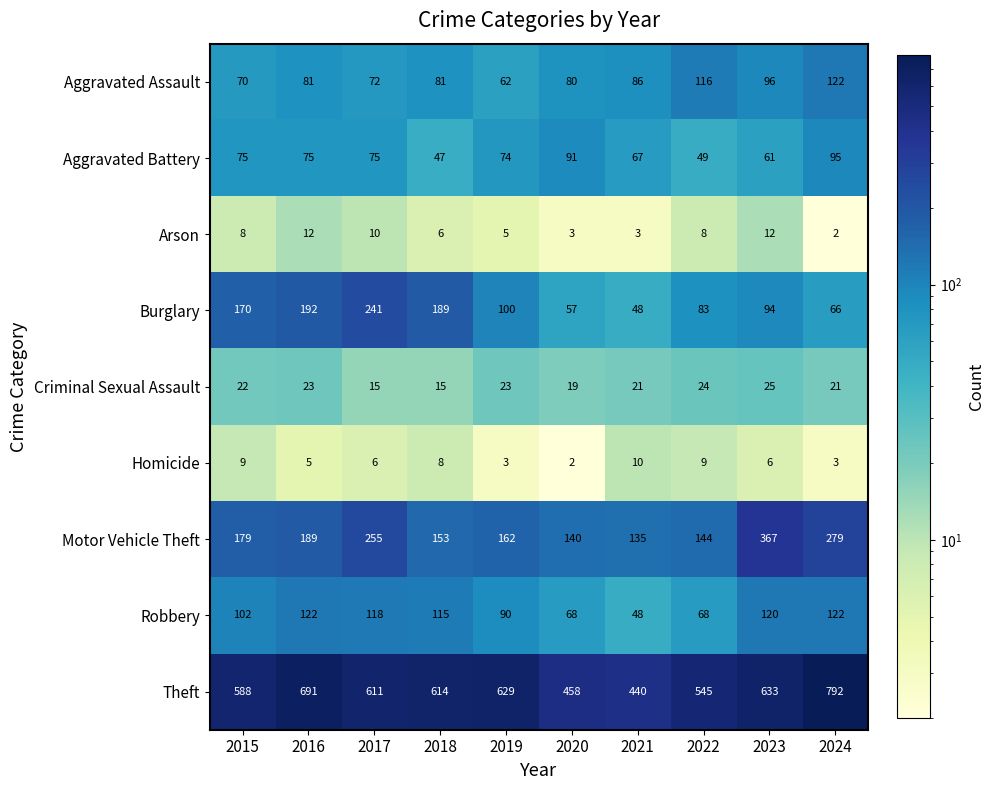

What is the total value across all series at 2024?

1502